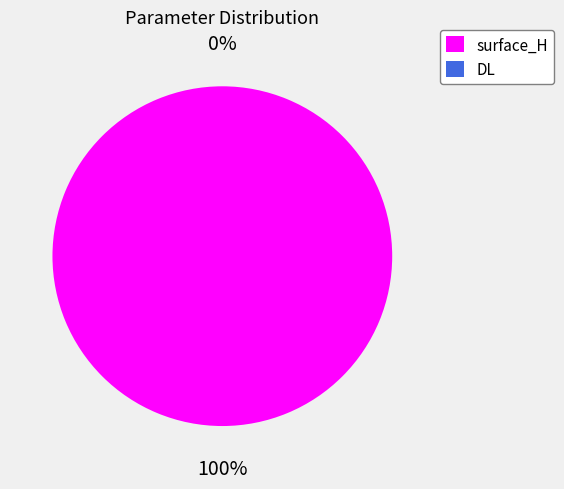

To the nearest percent, what portion does surface_H represent?

100%